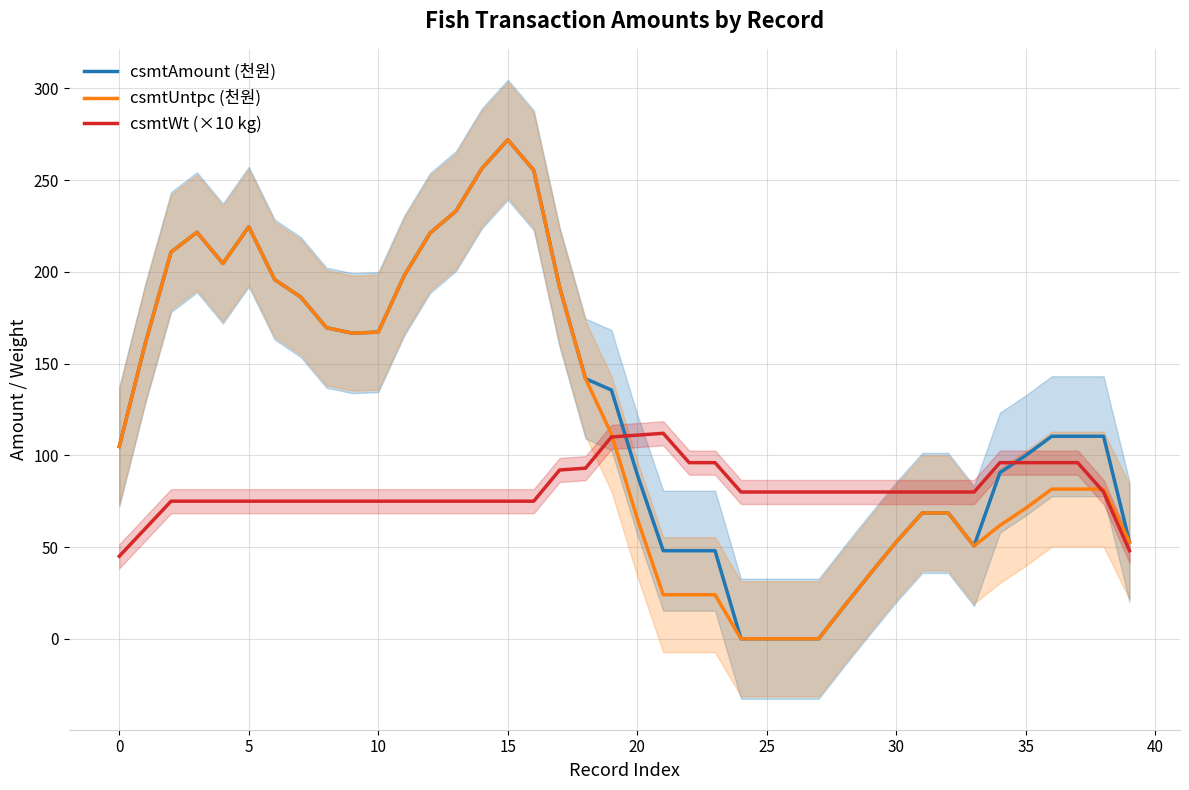

Is it true that csmtWt (×10 kg) equals 75.0 at 10?

True